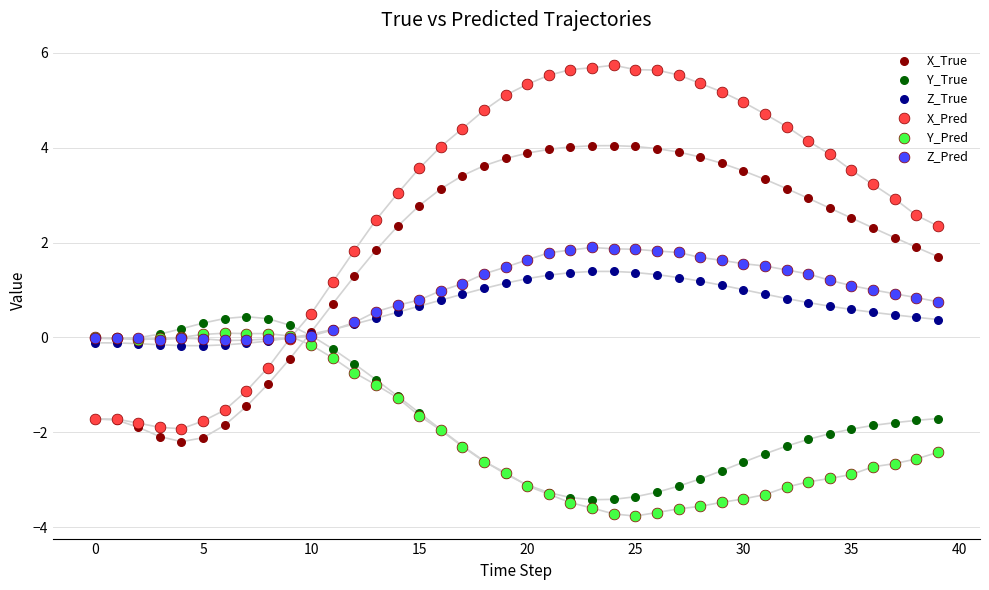

What are all the series names shown in the legend?

X_True, Y_True, Z_True, X_Pred, Y_Pred, Z_Pred